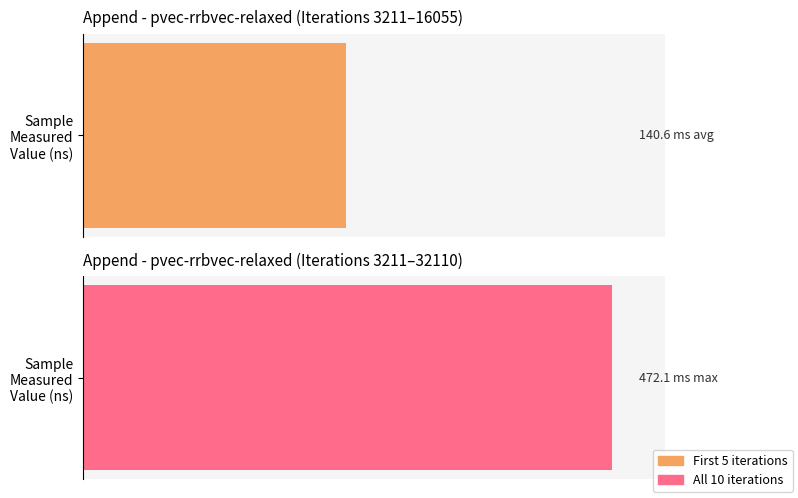

What is the value of the 1st bar from the left?

46163070